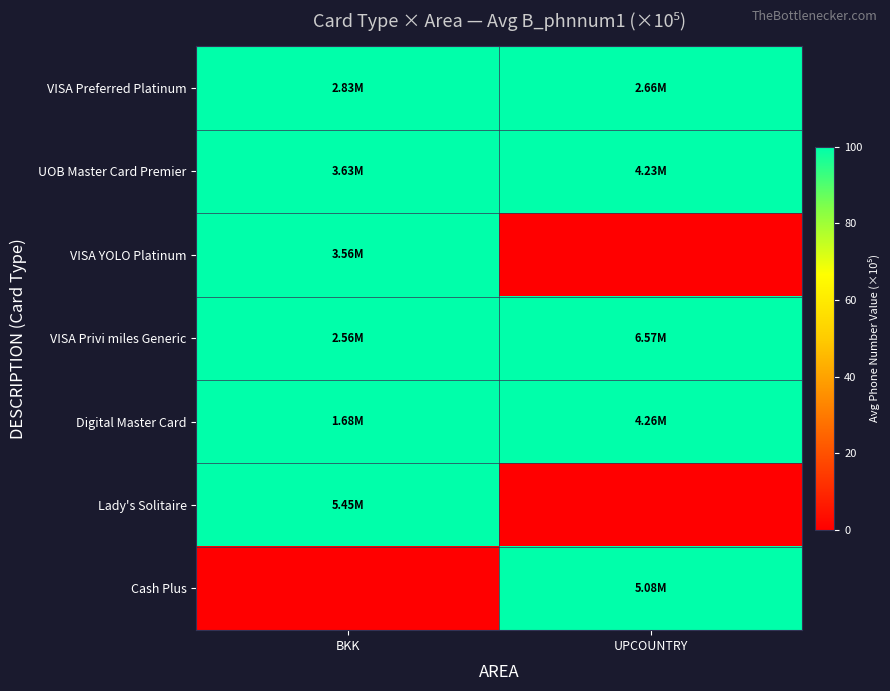

Which series has the largest total across all categories?

VISA Privi miles Generic